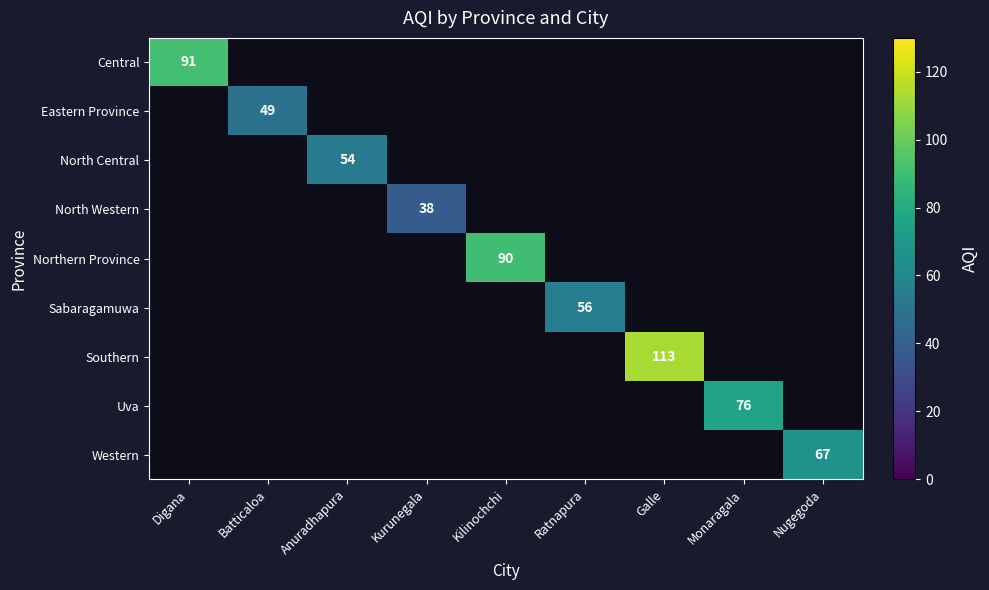

At how many categories does at least one series exceed 97?

1